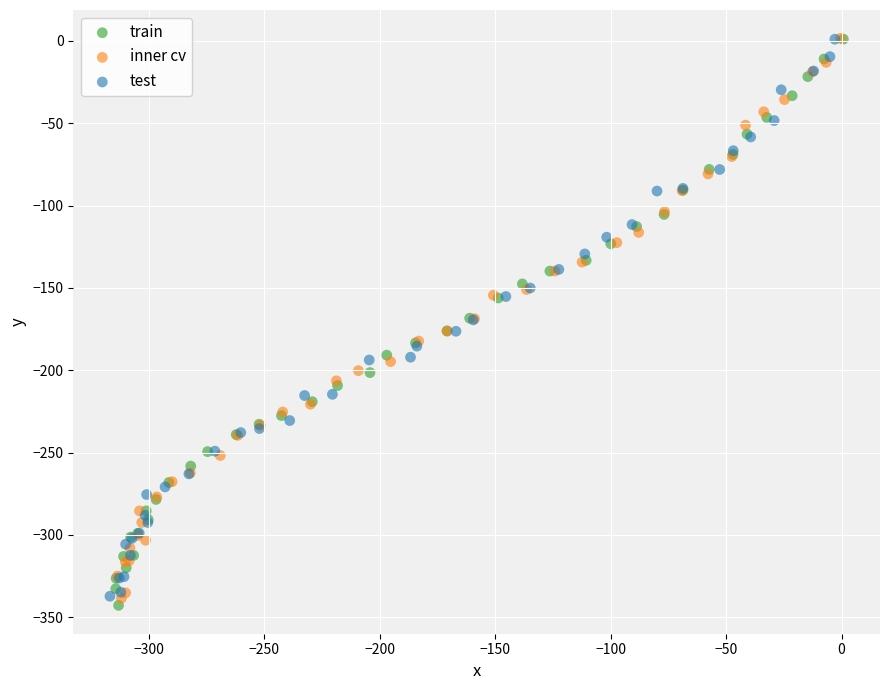

Which series has the largest Y range (max minus min)?

train